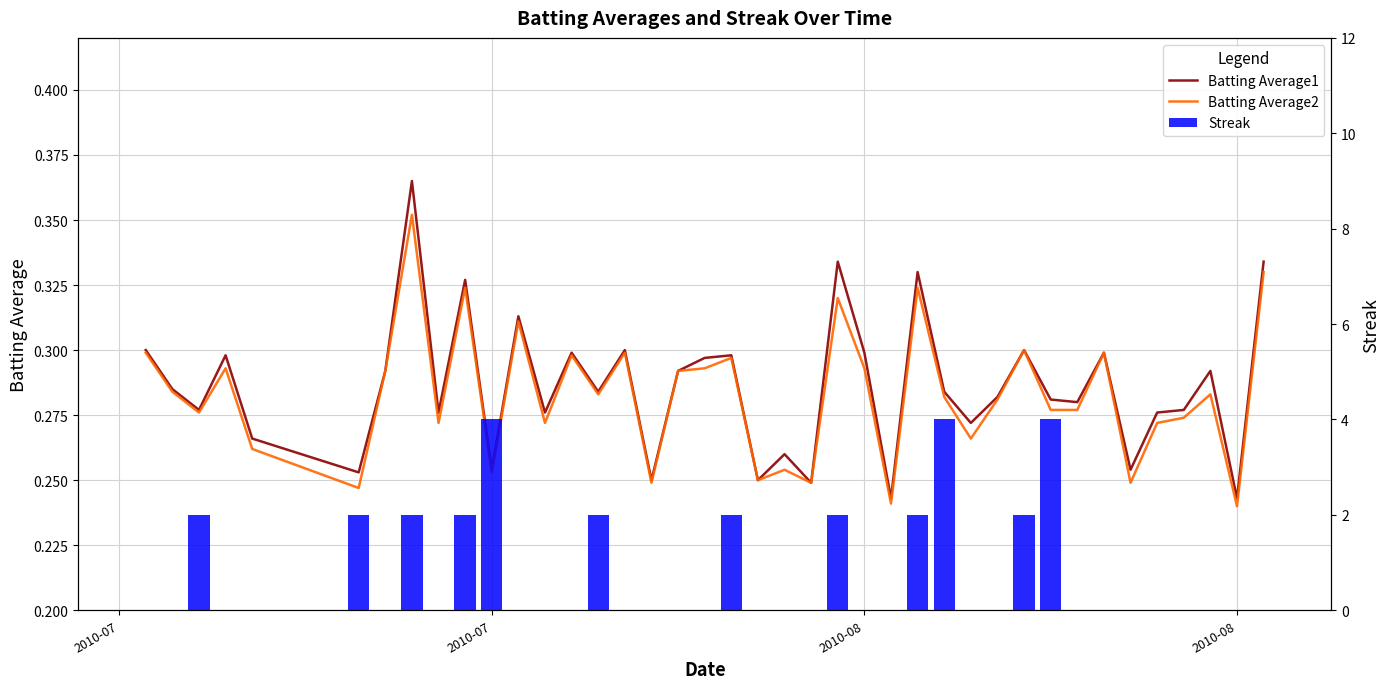

What is the average value of the Batting Average1 series?

0.3